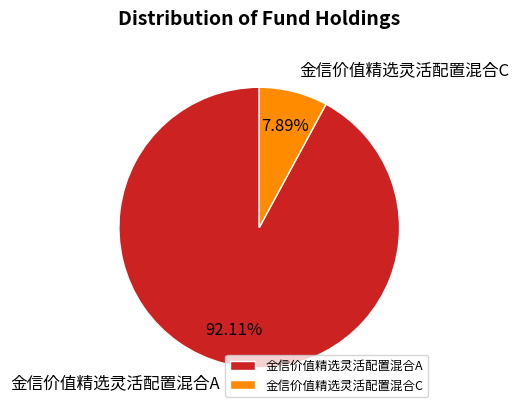

What percentage do 金信价值精选灵活配置混合C and 金信价值精选灵活配置混合A together represent?

100.0%